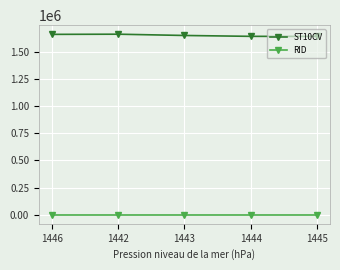

What is the value of the RID point at the 5th from the left?

538